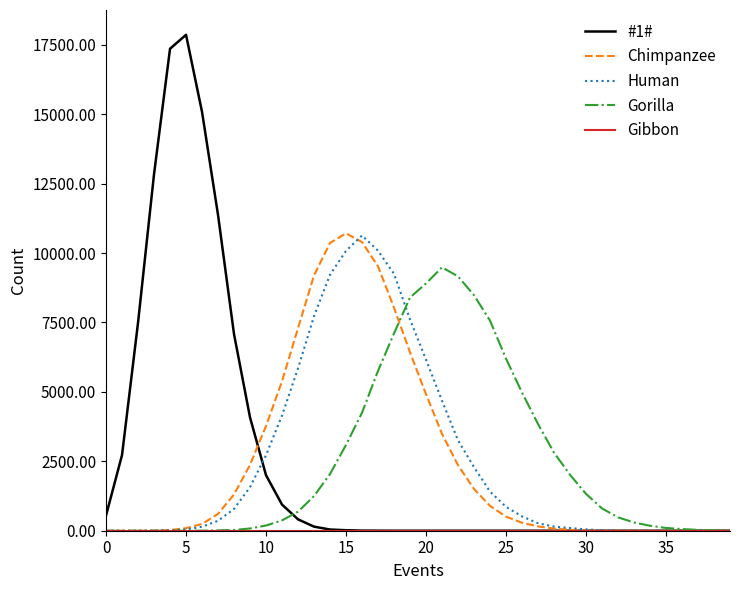

What is the maximum value shown in the chart?

17860